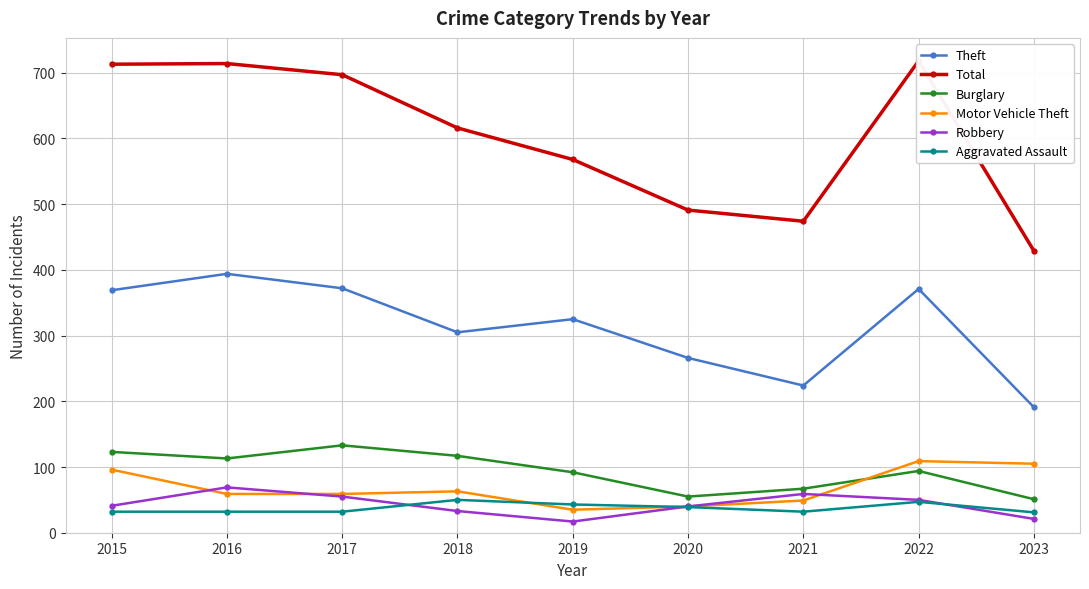

What is the value of the Robbery point at the 2nd from the left?

69